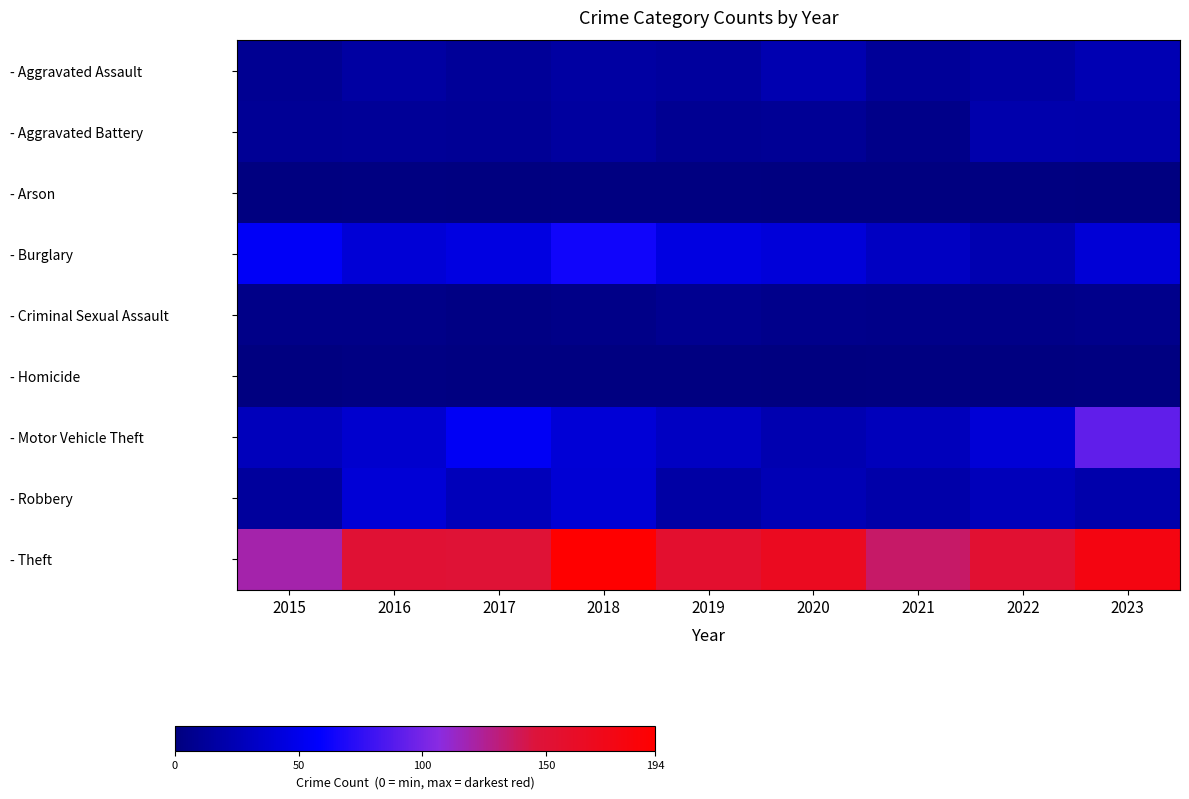

Which series has the widest spread of values?

- Theft